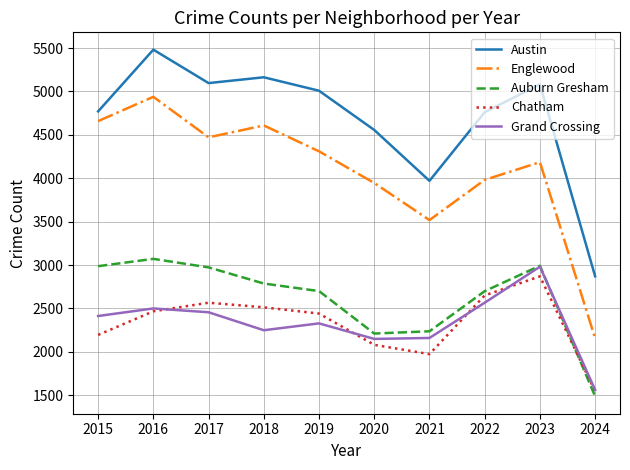

Which series has the largest range (max minus min)?

Englewood